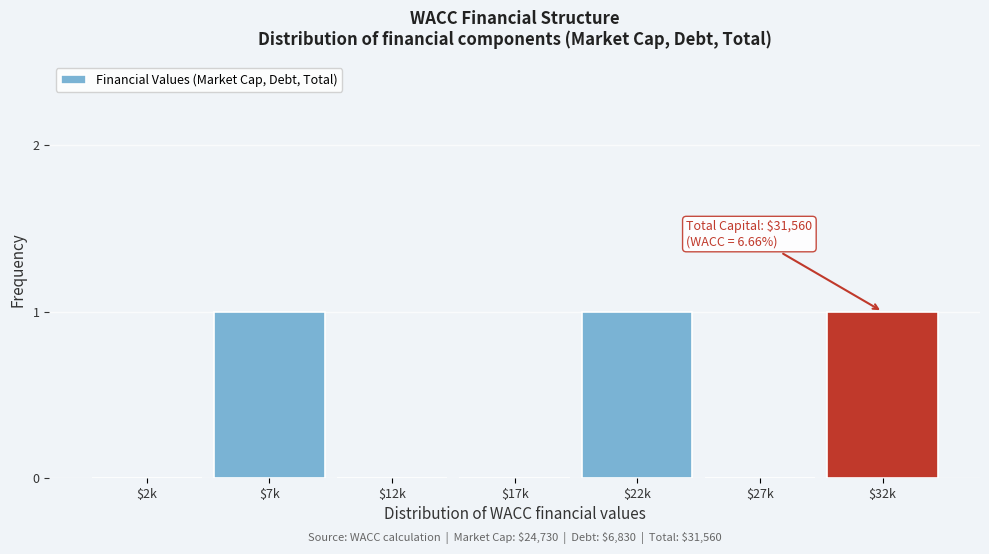

What is the sum of all values?

3